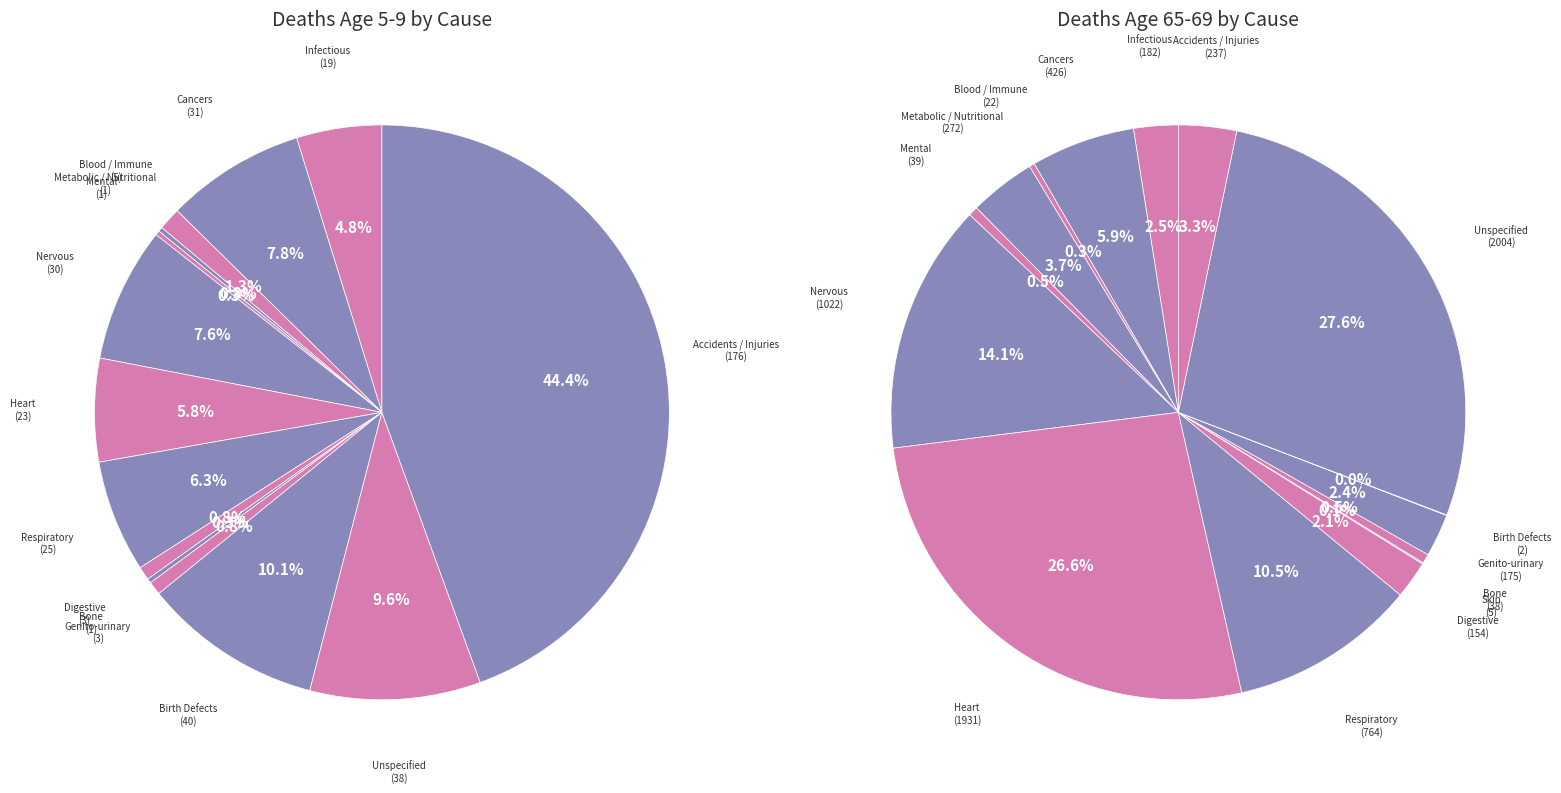

Combined, do Ear and Infectious account for over 50%?

No